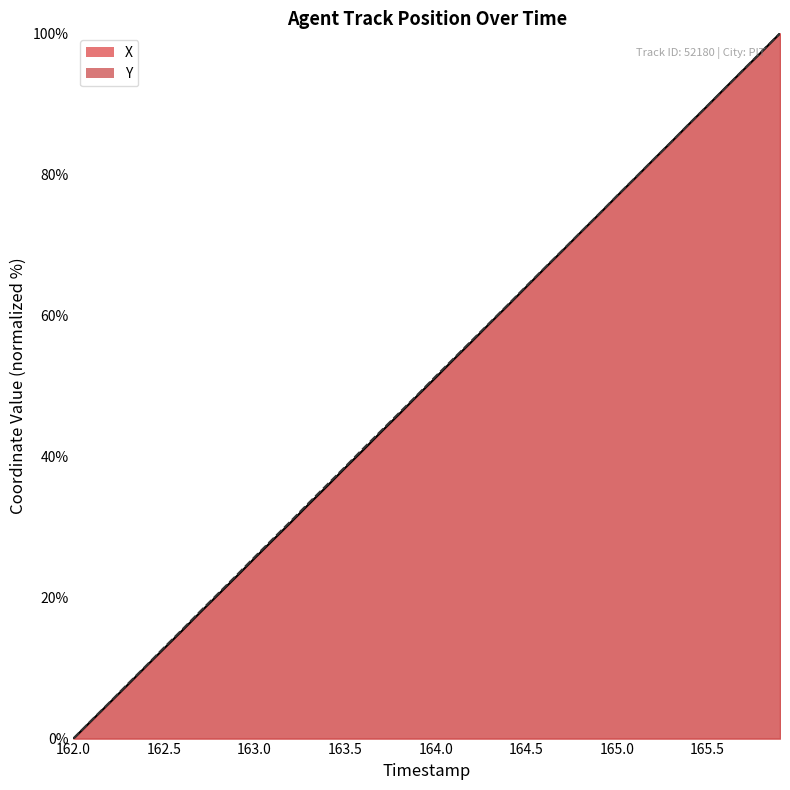

Reading right to left, transcribe all the data shown in this chart.

X: 165.9=100.0	165.8=97.4	165.7=94.9	165.6=92.3	165.5=89.7	165.4=87.2	165.3=84.6	165.2=82.1	165.1=79.5	165.0=76.9	164.9=74.3	164.8=71.8	164.7=69.2	164.6=66.7	164.5=64.1	164.4=61.5	164.3=58.9	164.2=56.3	164.1=53.8	164.0=51.2	163.9=48.7	163.8=46.1	163.7=43.5	163.6=40.9	163.5=38.4	163.4=35.8	163.3=33.3	163.2=30.7	163.1=28.1	163.0=25.6	162.9=23.0	162.8=20.4	162.7=17.9	162.6=15.3	162.5=12.8	162.4=10.2	162.3=7.6	162.2=5.1	162.1=2.5	162.0=0.0
Y: 165.9=100.0	165.8=97.5	165.7=94.9	165.6=92.3	165.5=89.8	165.4=87.2	165.3=84.6	165.2=82.1	165.1=79.5	165.0=77.0	164.9=74.4	164.8=71.8	164.7=69.3	164.6=66.7	164.5=64.2	164.4=61.6	164.3=59.0	164.2=56.5	164.1=53.9	164.0=51.4	163.9=48.8	163.8=46.2	163.7=43.7	163.6=41.1	163.5=38.5	163.4=36.0	163.3=33.4	163.2=30.8	163.1=28.3	163.0=25.7	162.9=23.1	162.8=20.6	162.7=18.0	162.6=15.4	162.5=12.9	162.4=10.3	162.3=7.7	162.2=5.1	162.1=2.6	162.0=0.0